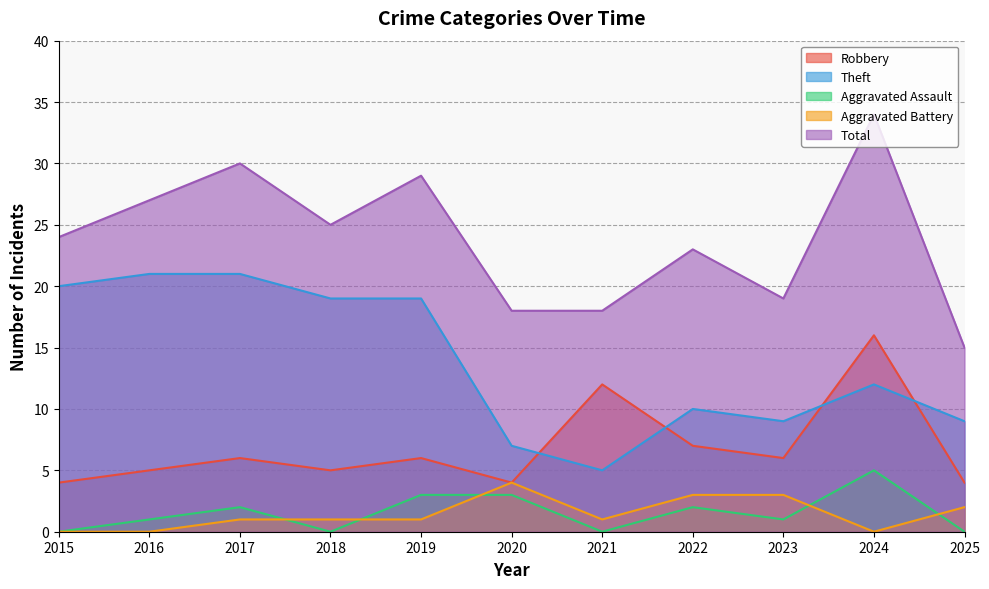

The value of Aggravated Battery at 2017 is 1. True or false?

False